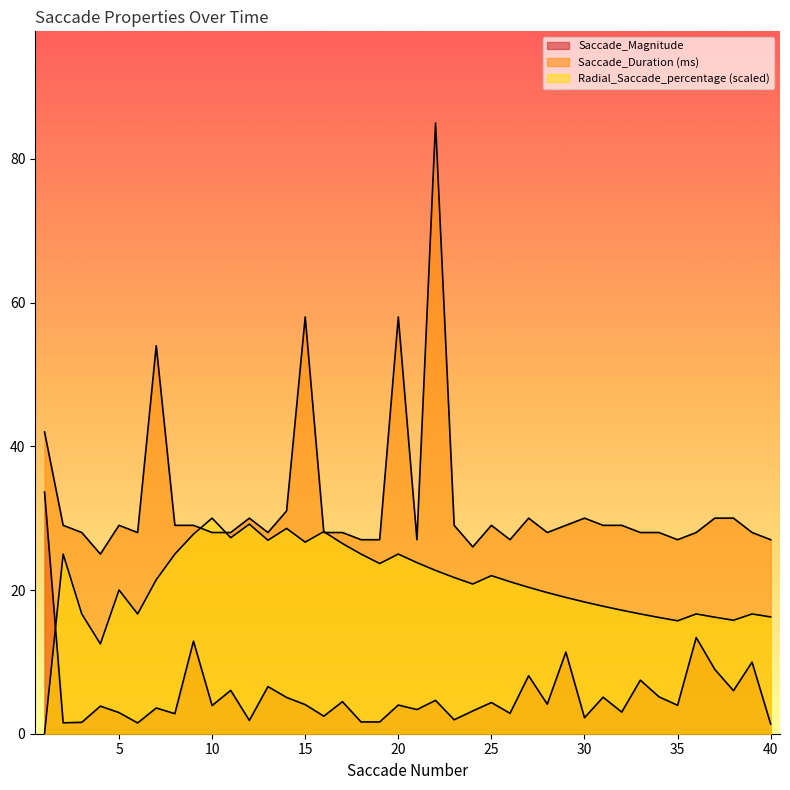

List the series in order of their peak value, highest first.

Saccade_Duration, Saccade_Magnitude, Radial_Saccade_percentage